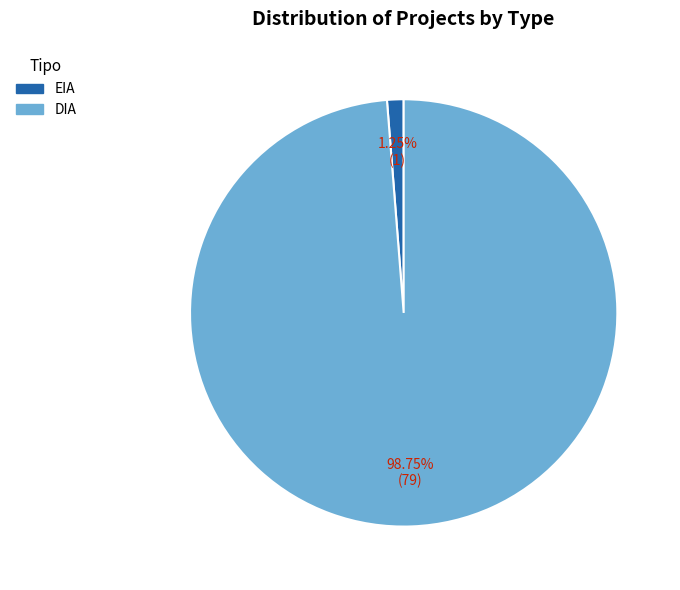

To the nearest percent, what percentage of the pie is DIA?

99%